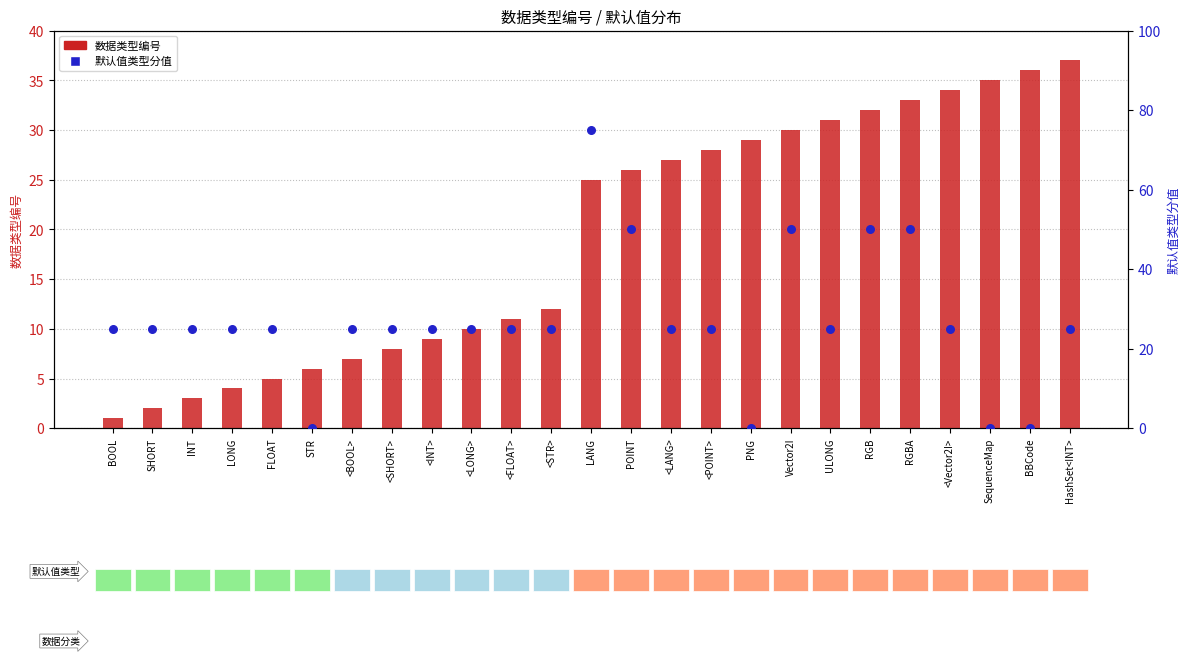

Which series contains the lowest Y value?

默认值类型分值